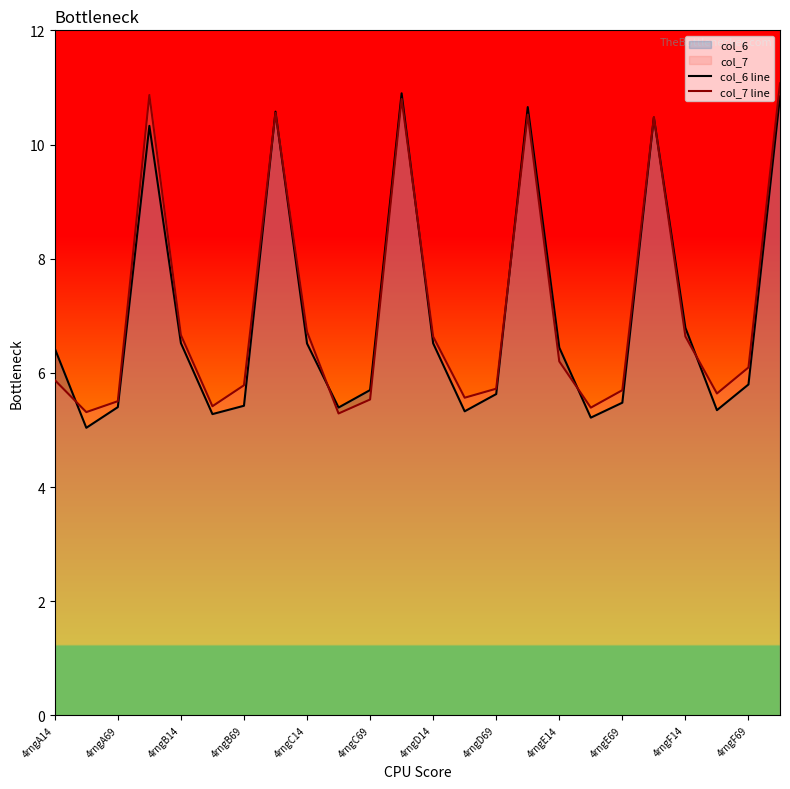

The value of col_6 line at 4rngC14 is 6.5. True or false?

True